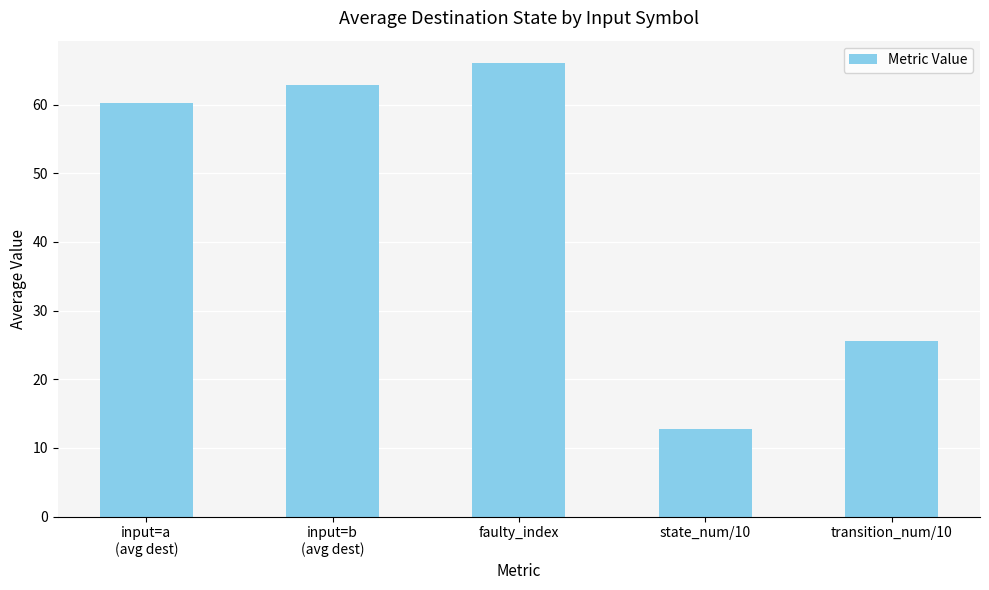

Reading left to right, list all the values displayed in this chart.

60.3	62.9	66.0	12.8	25.6